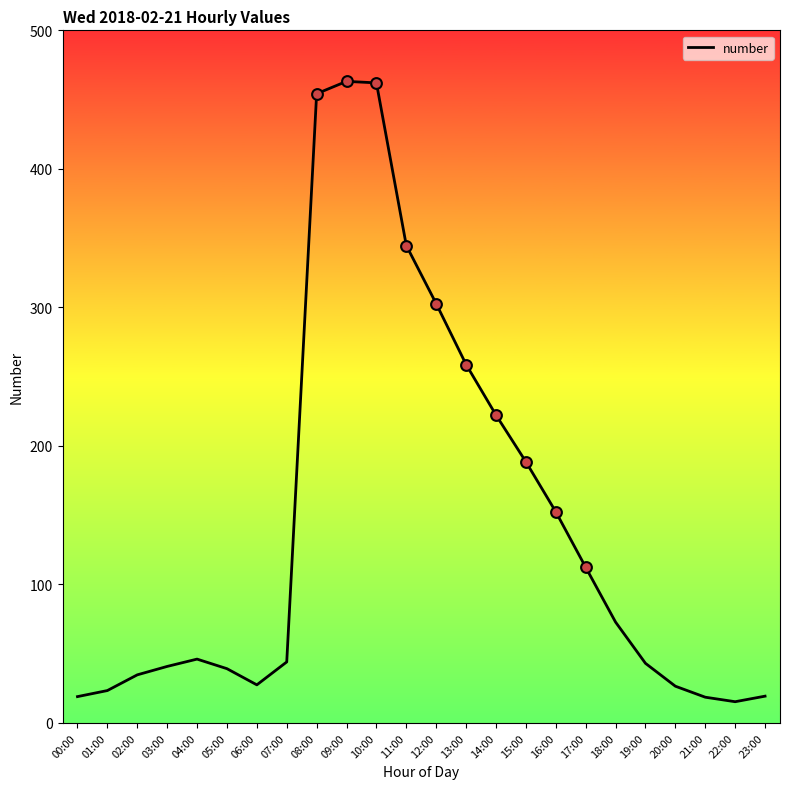

Approximately how many times larger is the value at 06:00 compared to 10:00?

0.1